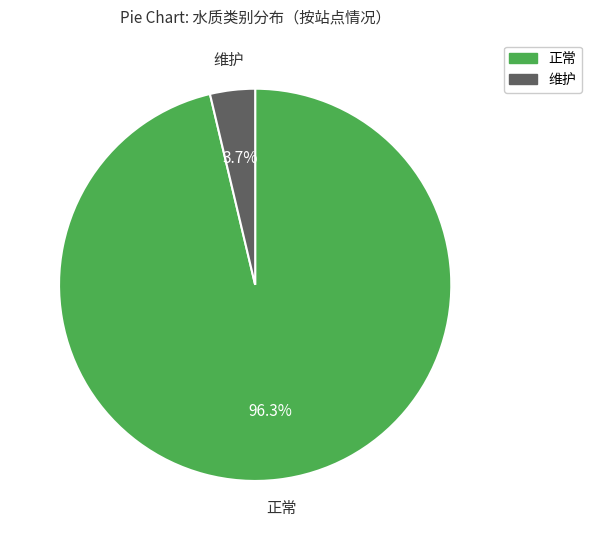

Which category has the smallest portion of the pie?

维护